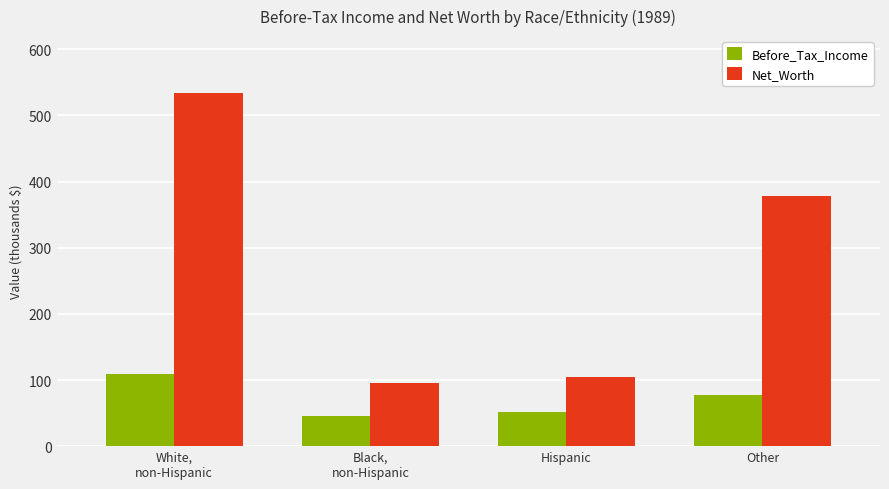

What is the label of the 3rd bar from the right?

Black,
non-Hispanic